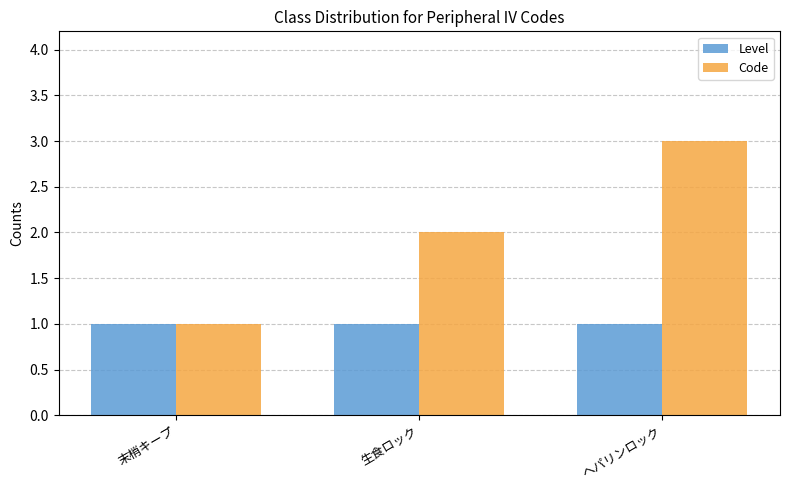

List the series in order of their overall mean, lowest first.

Level, Code